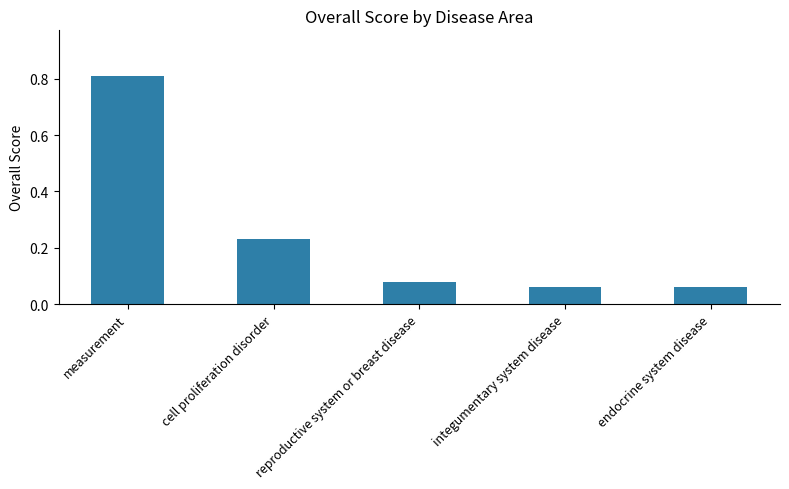

What position from the right is integumentary system disease?

2